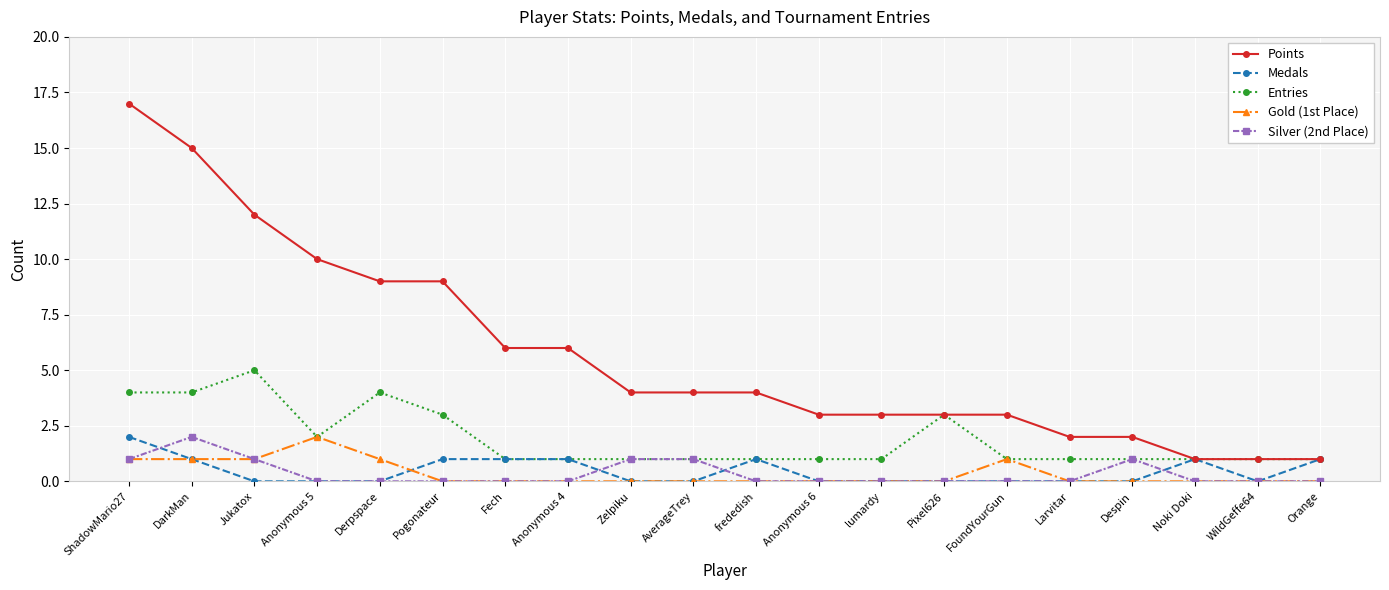

What is the total value across all series at lumardy?

4